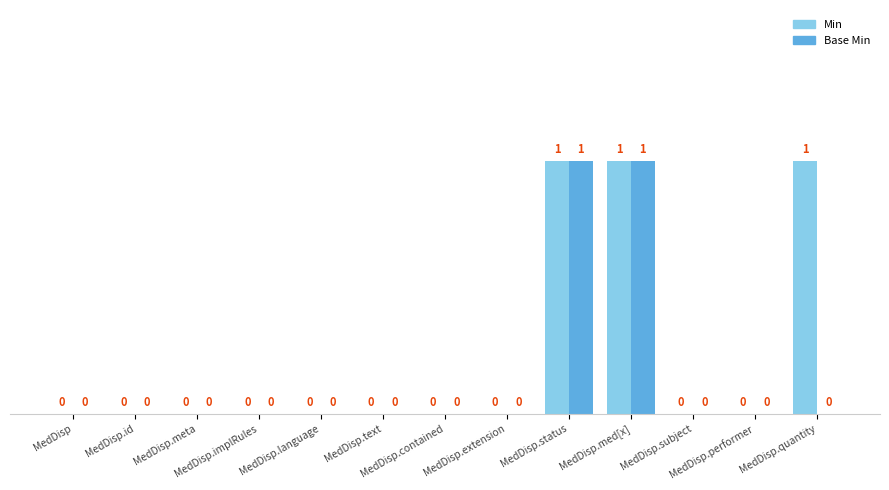

Count the Base Min values in the range 0 to 1.

13